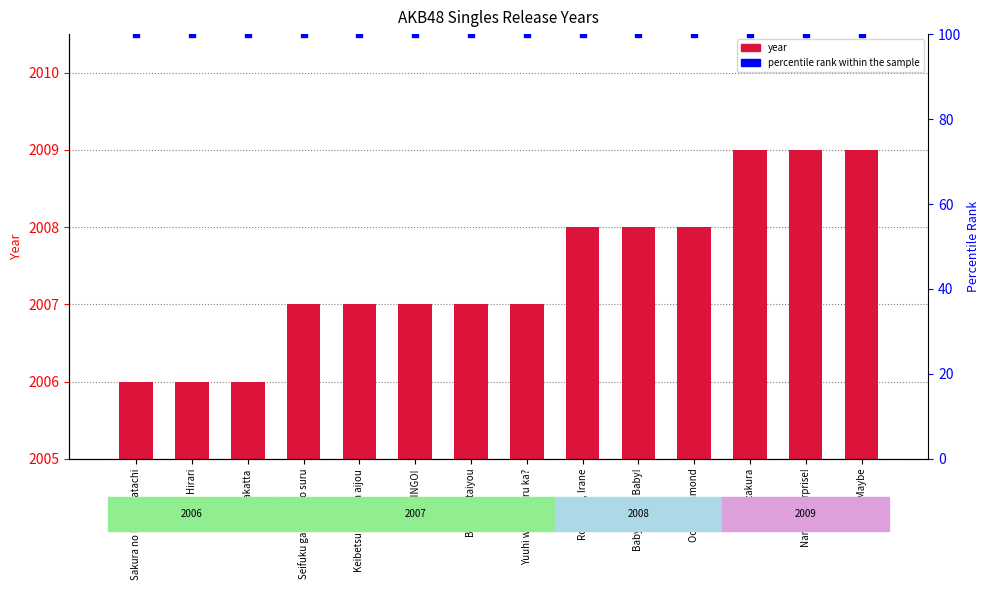

What is the difference between the second highest and minimum values in the year series?

3